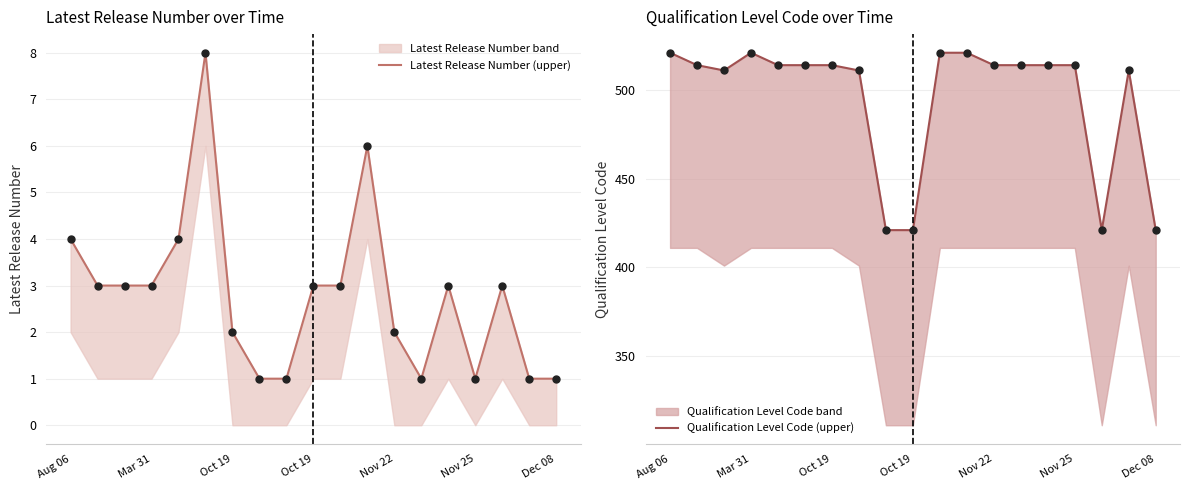

At how many categories does at least one series exceed 11?

19